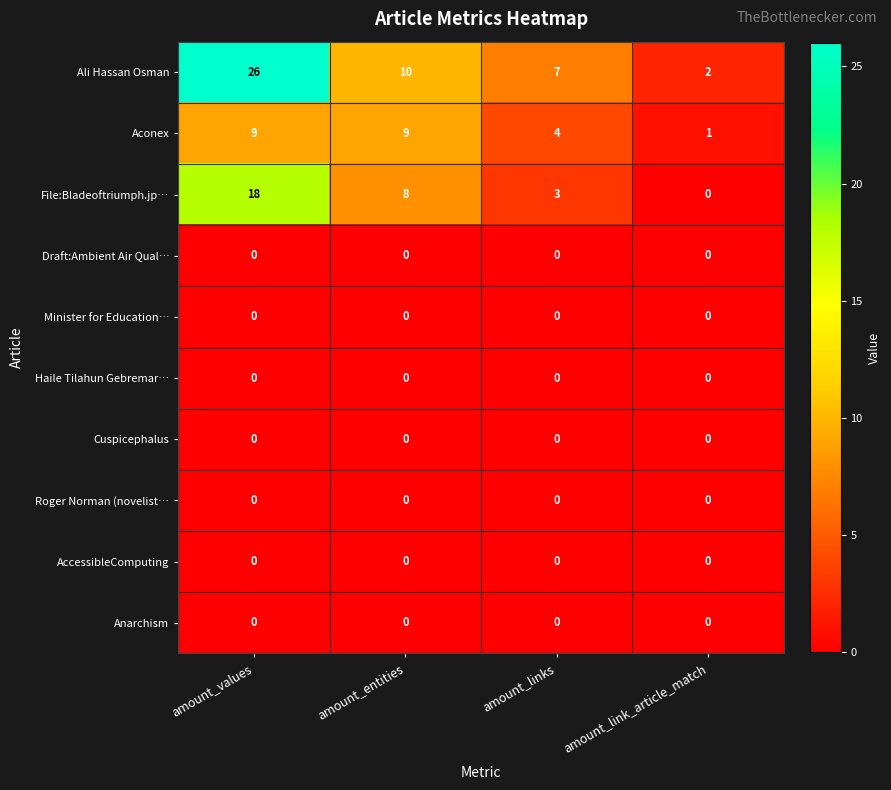

How many distinct data groups are displayed?

10